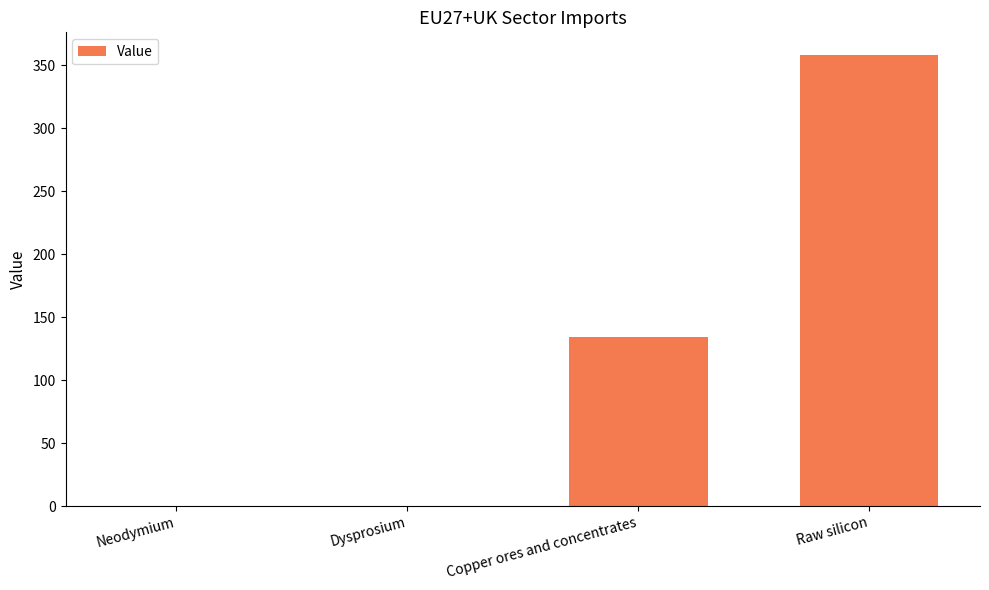

Where does the data first go above 134?

Copper ores and concentrates